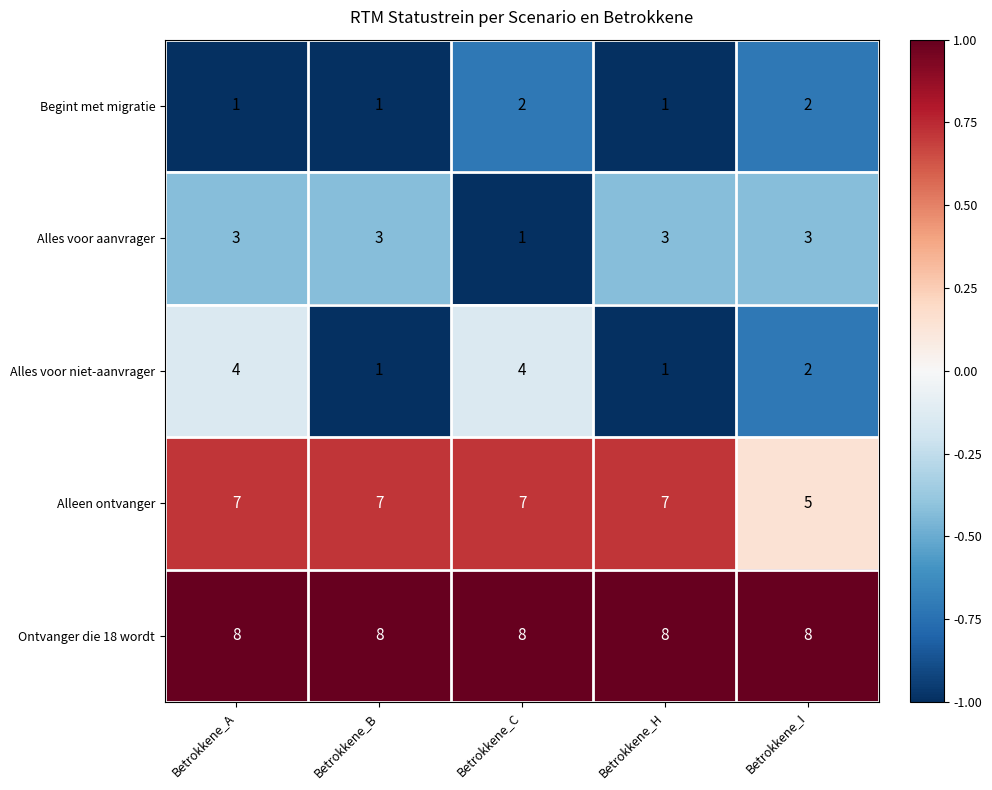

The Ontvanger die 18 wordt series shows 3 at Betrokkene_C. True or false?

False